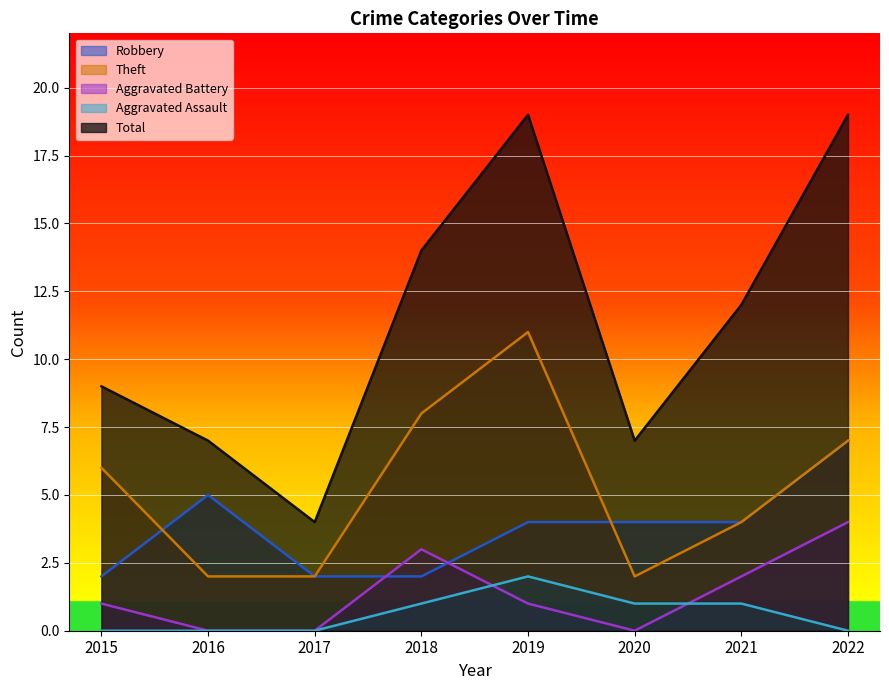

Which series has the largest total across all categories?

Total